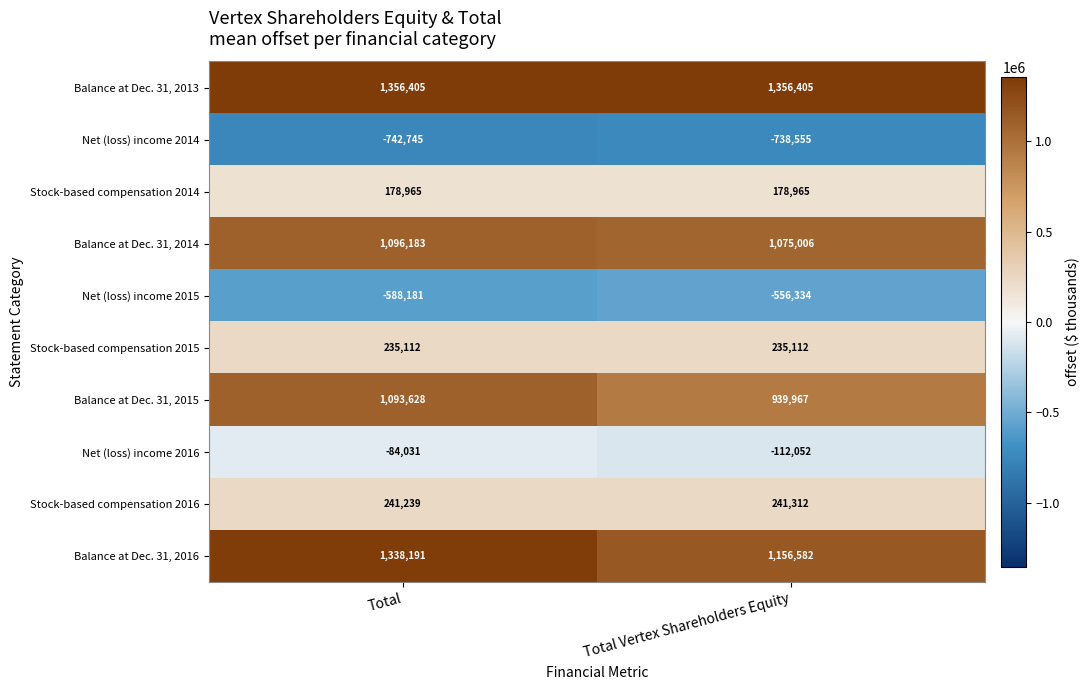

True or false: Balance at Dec. 31, 2016 has a value of 1156582 at Total Vertex Shareholders Equity.

True